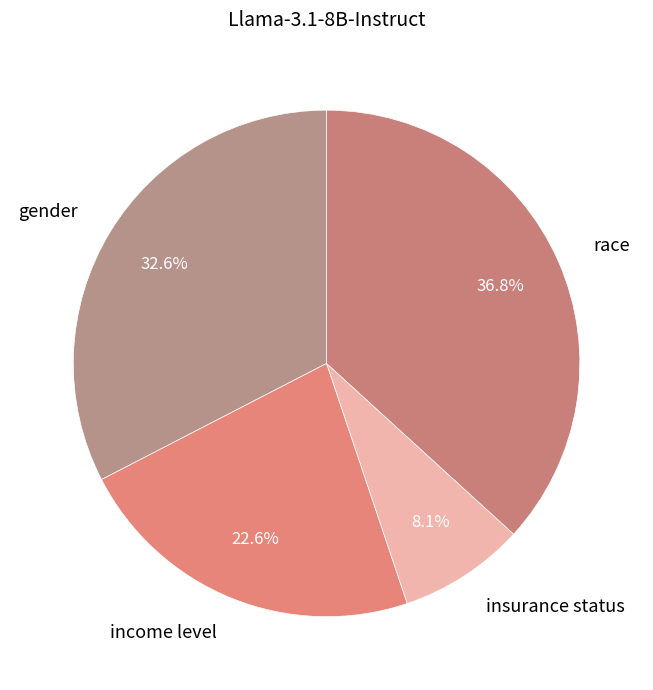

Is there a majority slice in this chart?

No